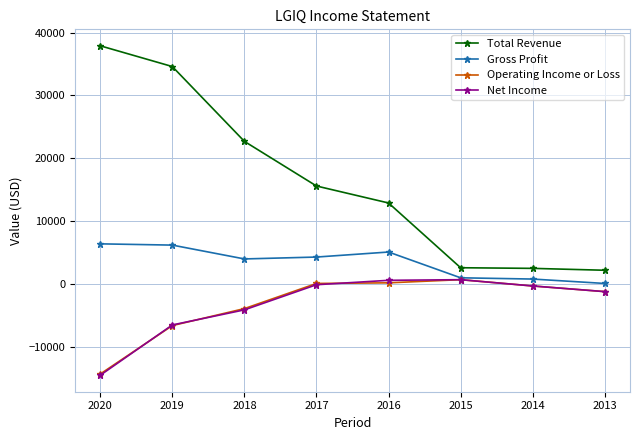

Which series changed the most between 2018 and 2013?

Total Revenue